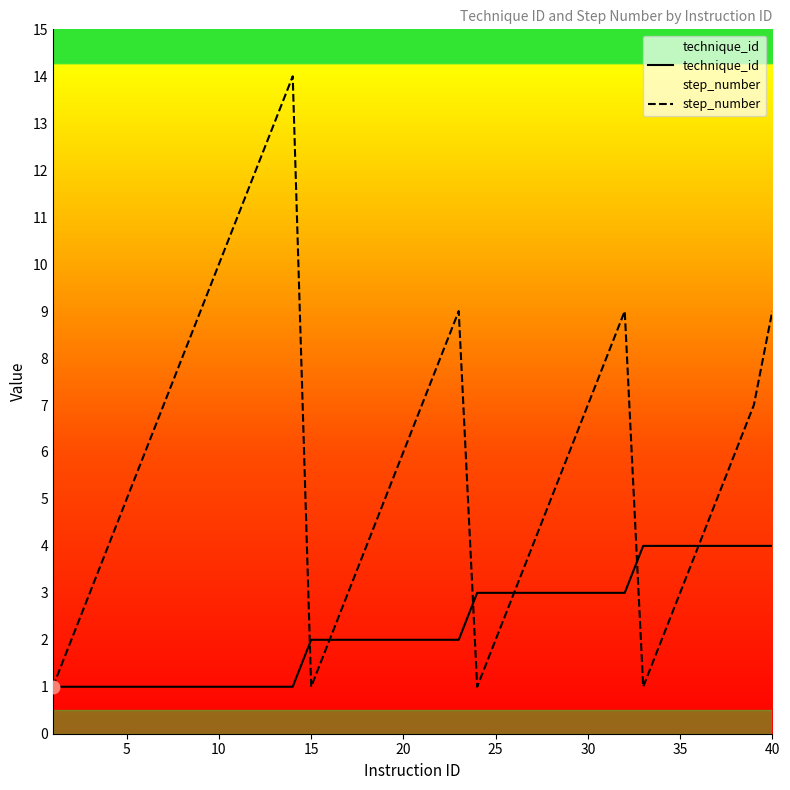

The value of technique_id at 30 is 2. True or false?

False